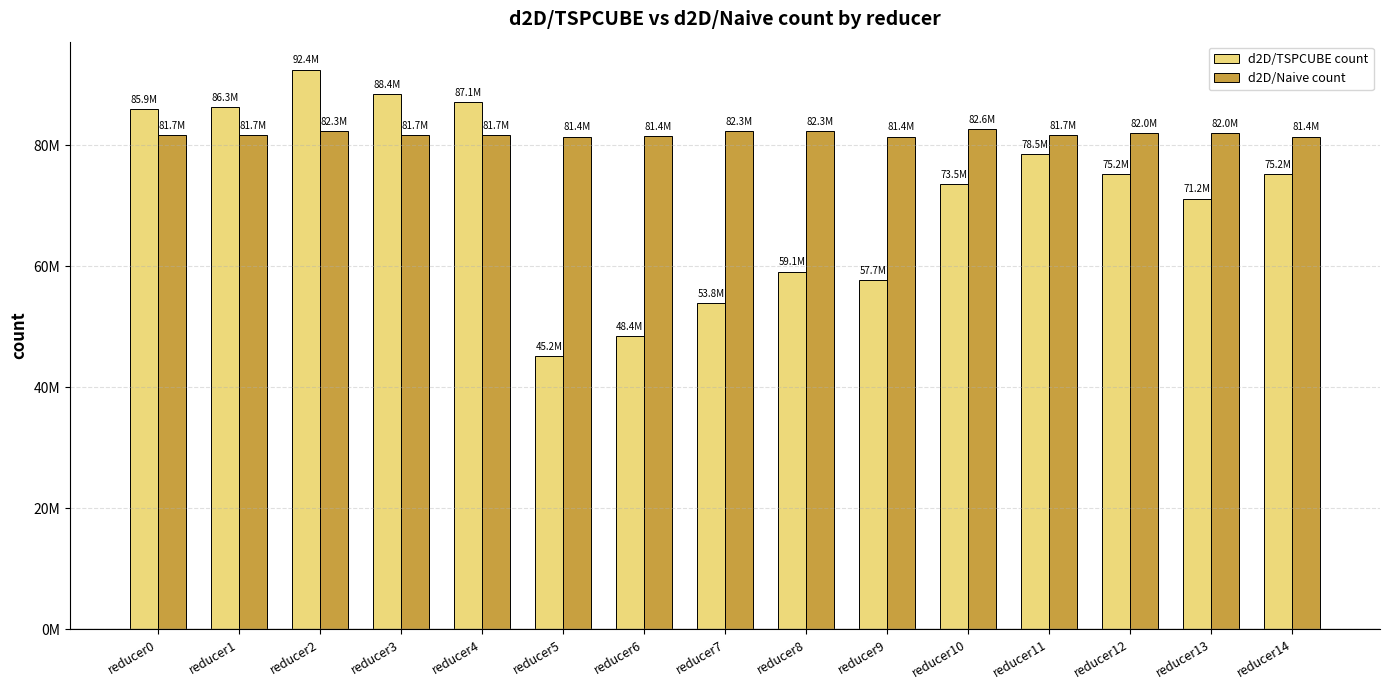

Reading right to left, extract all data points from this chart.

d2D/TSPCUBE count: reducer14=75182142	reducer13=71162646	reducer12=75205826	reducer11=78521475	reducer10=73514007	reducer9=57693136	reducer8=59093945	reducer7=53844429	reducer6=48449880	reducer5=45183323	reducer4=87100621	reducer3=88390618	reducer2=92441831	reducer1=86326753	reducer0=85889982
d2D/Naive count: reducer14=81393650	reducer13=81997362	reducer12=81983304	reducer11=81698096	reducer10=82593135	reducer9=81379534	reducer8=82287728	reducer7=82296064	reducer6=81405851	reducer5=81389270	reducer4=81698058	reducer3=81699600	reducer2=82292433	reducer1=81682814	reducer0=81704694